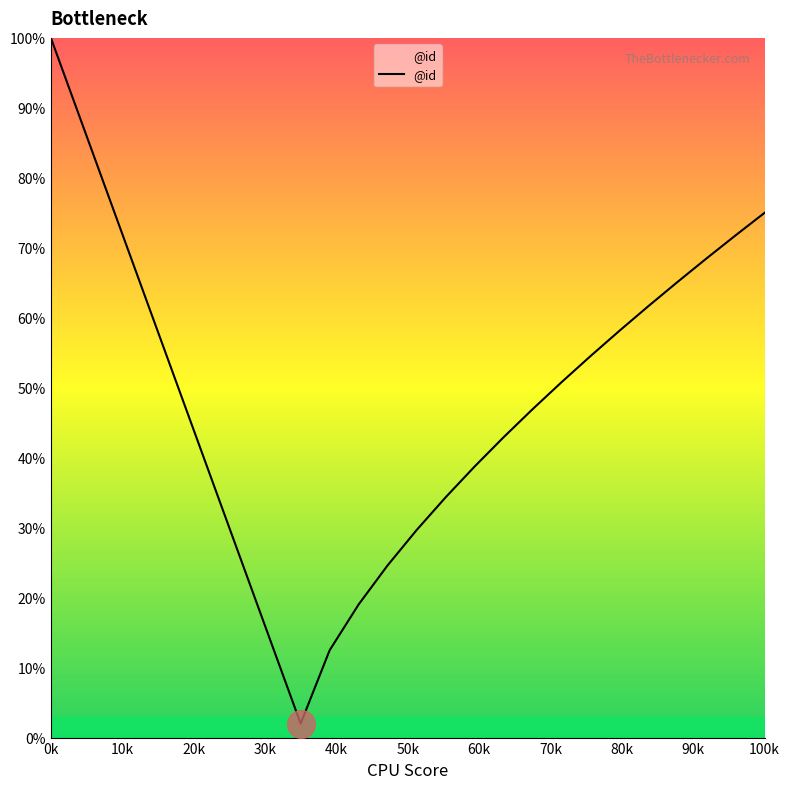

What is the difference between the maximum and minimum values?

98.0